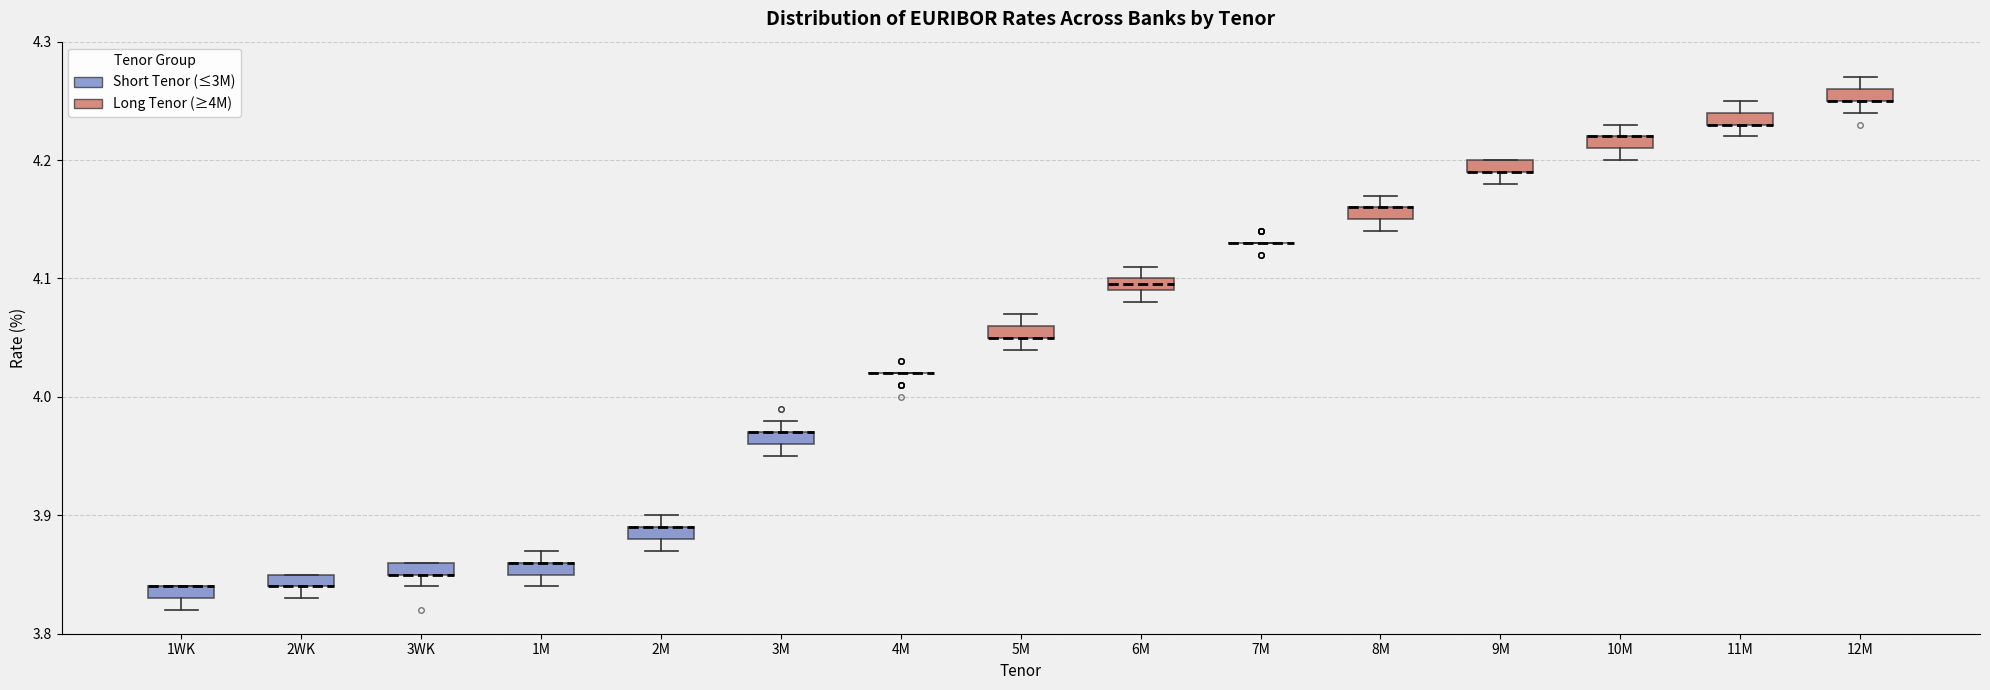

Where does the lower whisker of the box for 1WK end on the y-axis? The values are not printed on the chart, so give them approximately, as read against the axis.

3.82